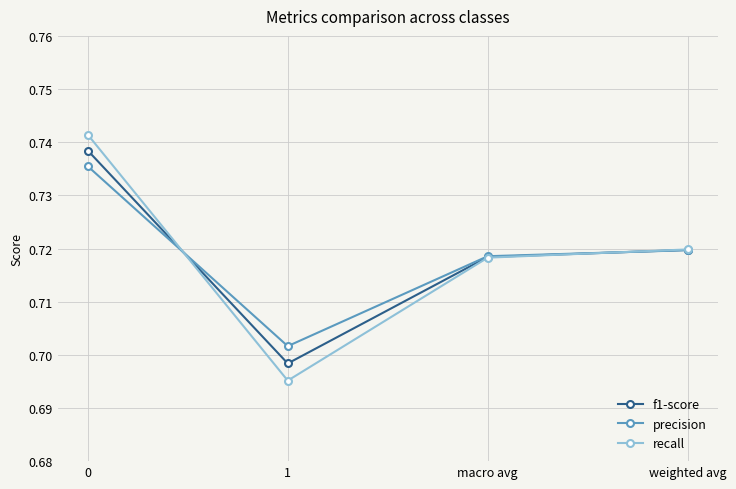

Is the value of f1-score at 0 greater than the value of recall at 0?

No